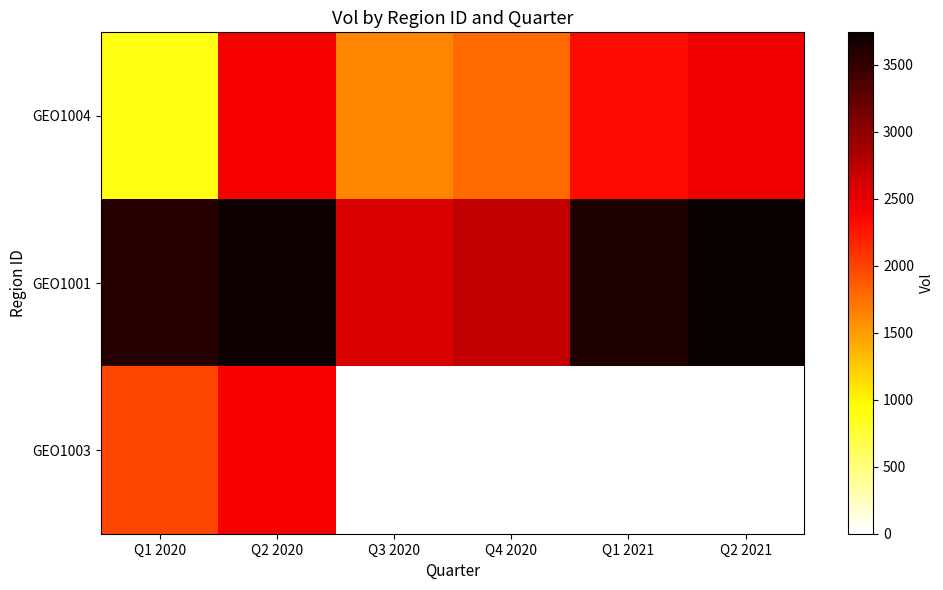

Reading right to left, extract all data points from this chart.

GEO1004: Q2 2021=2453	Q1 2021=2315	Q4 2020=1781	Q3 2020=1623	Q2 2020=2418	Q1 2020=884
GEO1001: Q2 2021=3743	Q1 2021=3613	Q4 2020=2713	Q3 2020=2587	Q2 2020=3716	Q1 2020=3584
GEO1003: Q2 2021=0	Q1 2021=0	Q4 2020=0	Q3 2020=0	Q2 2020=2425	Q1 2020=1974